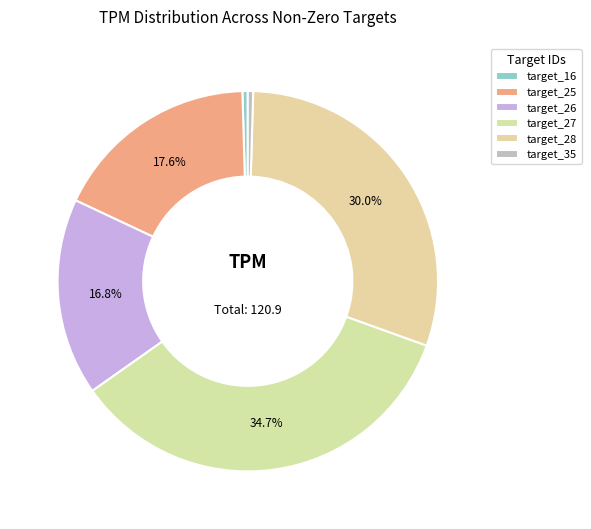

What is the smallest slice in the pie chart?

target_16